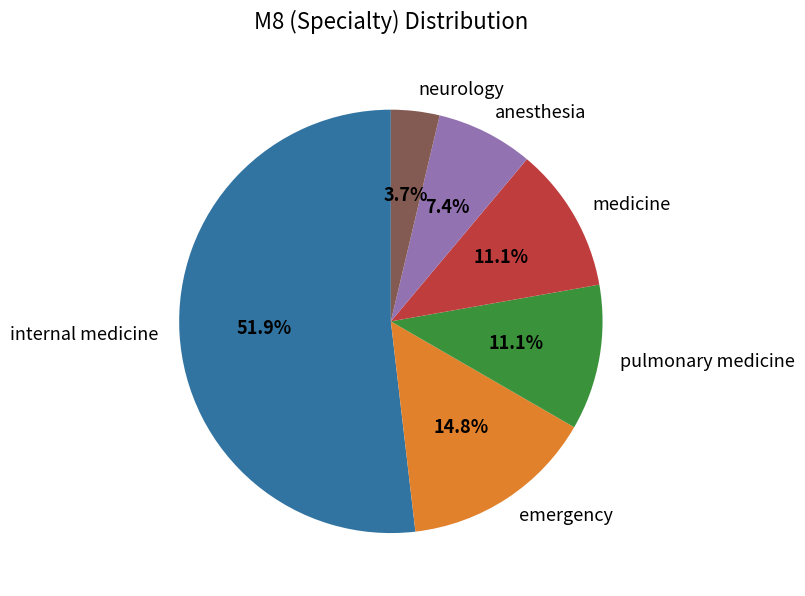

True or false: medicine accounts for 24% of the total.

False